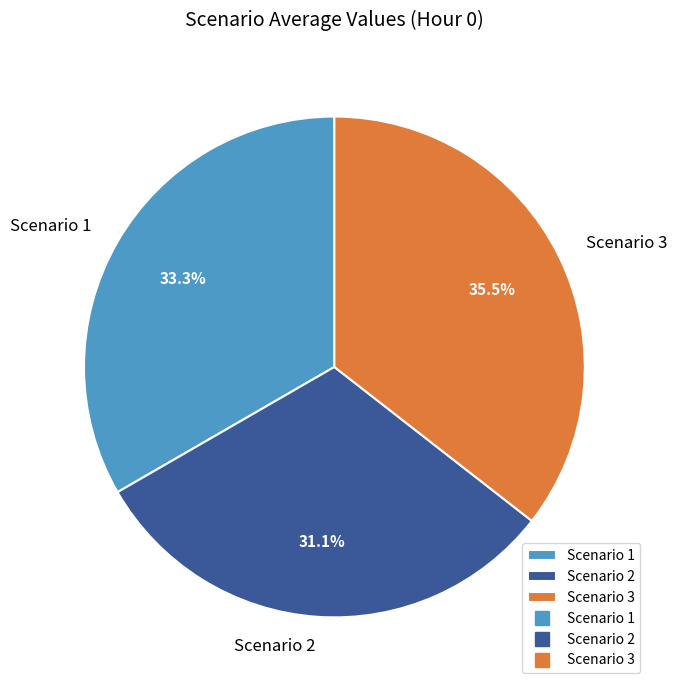

Does any single category account for the majority?

No